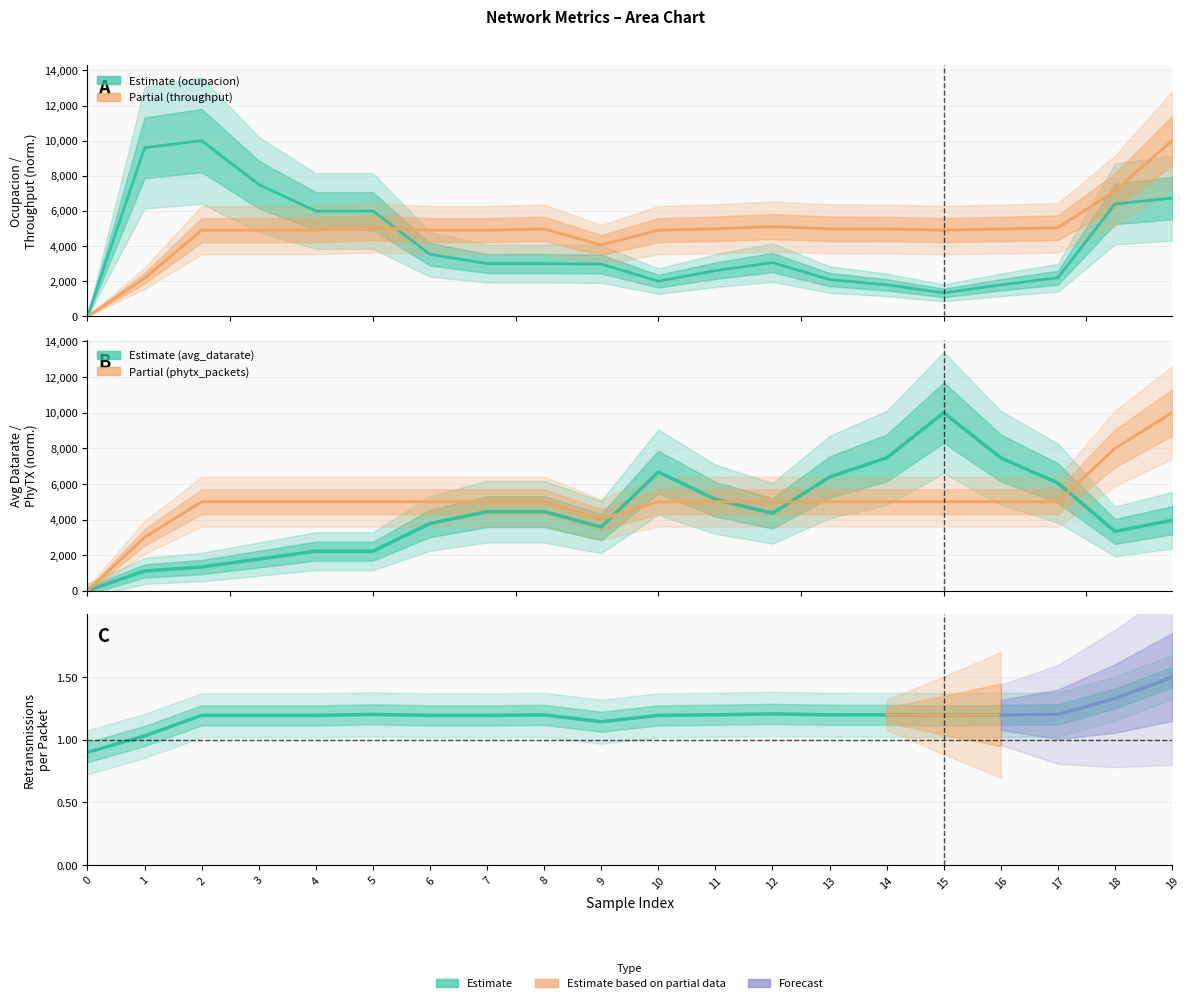

Is it true that avg_datarate equals 0.0 at 0?

True